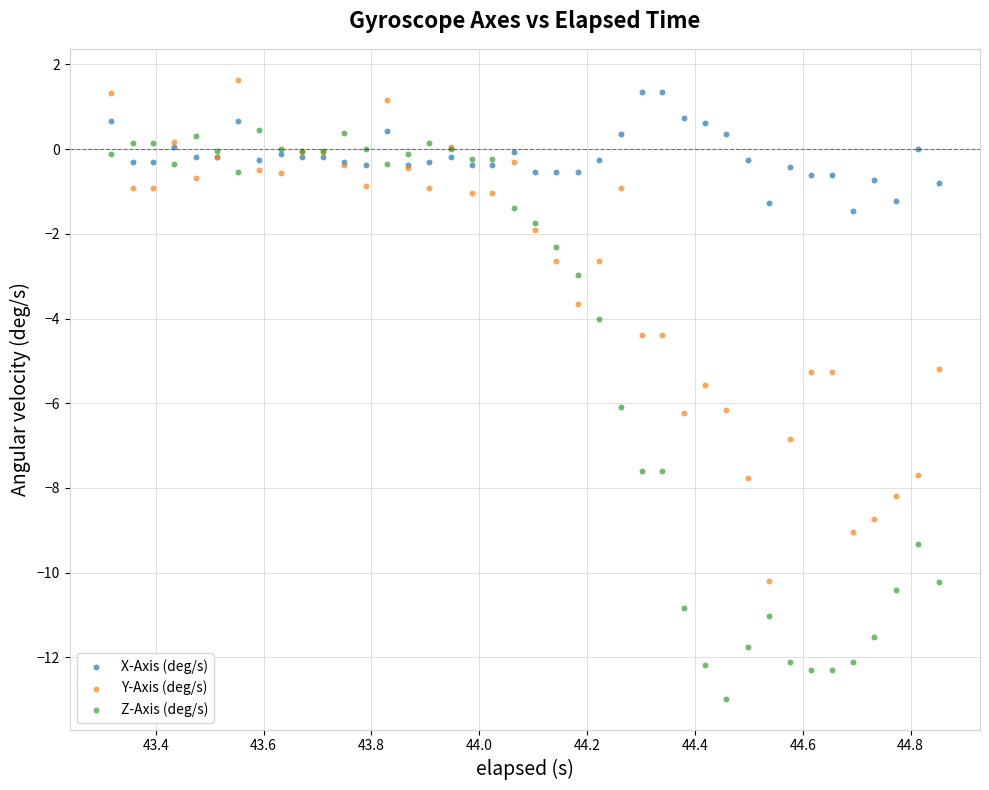

Which series contains the lowest Y value?

Z-Axis (deg/s)